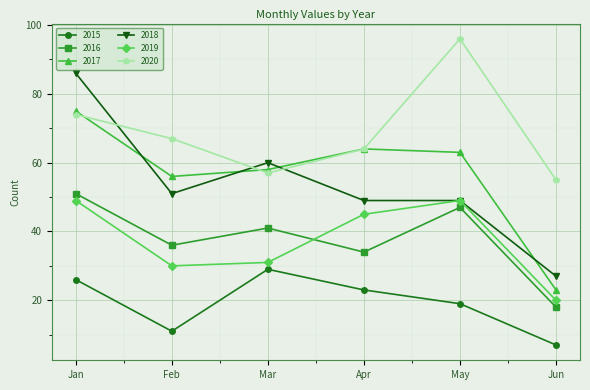

How many lines are shown in the chart?

6